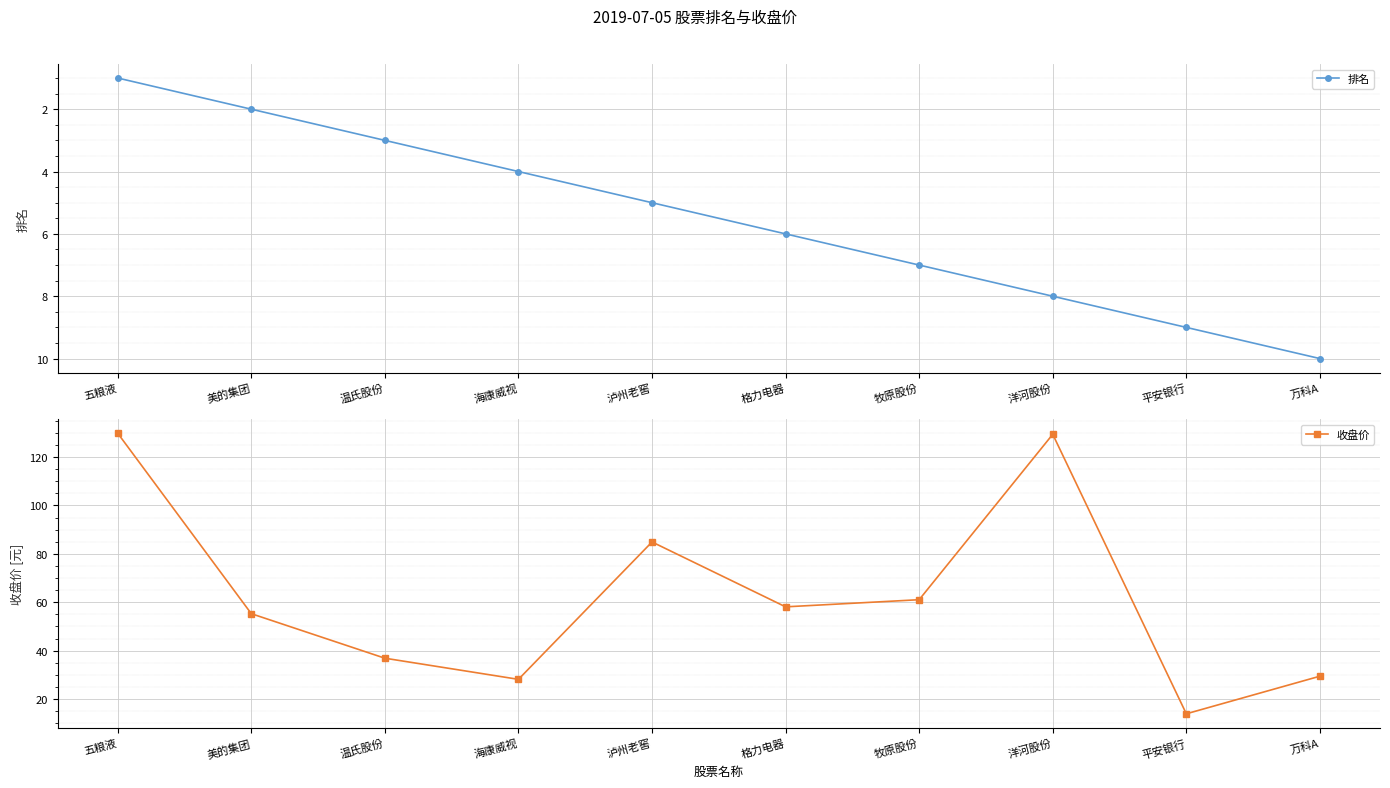

What are all the series names shown in the legend?

排名, 收盘价